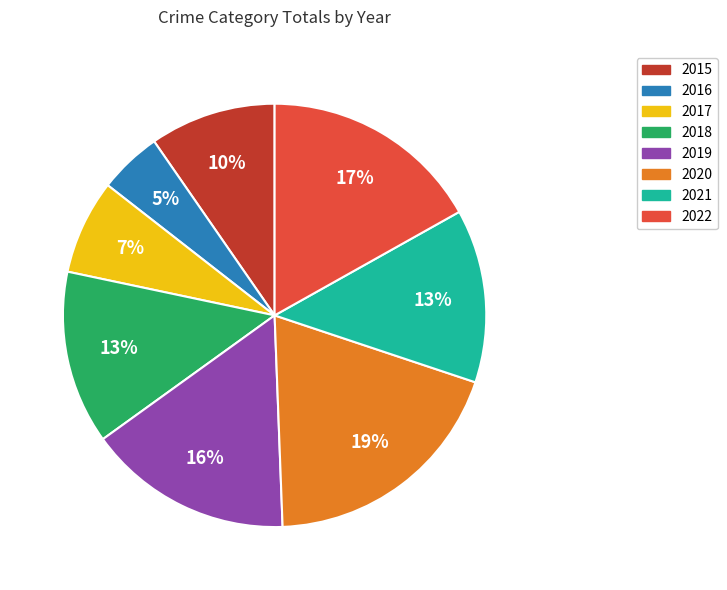

What is the ratio of the value at 2022 to the value at 2020?

0.9